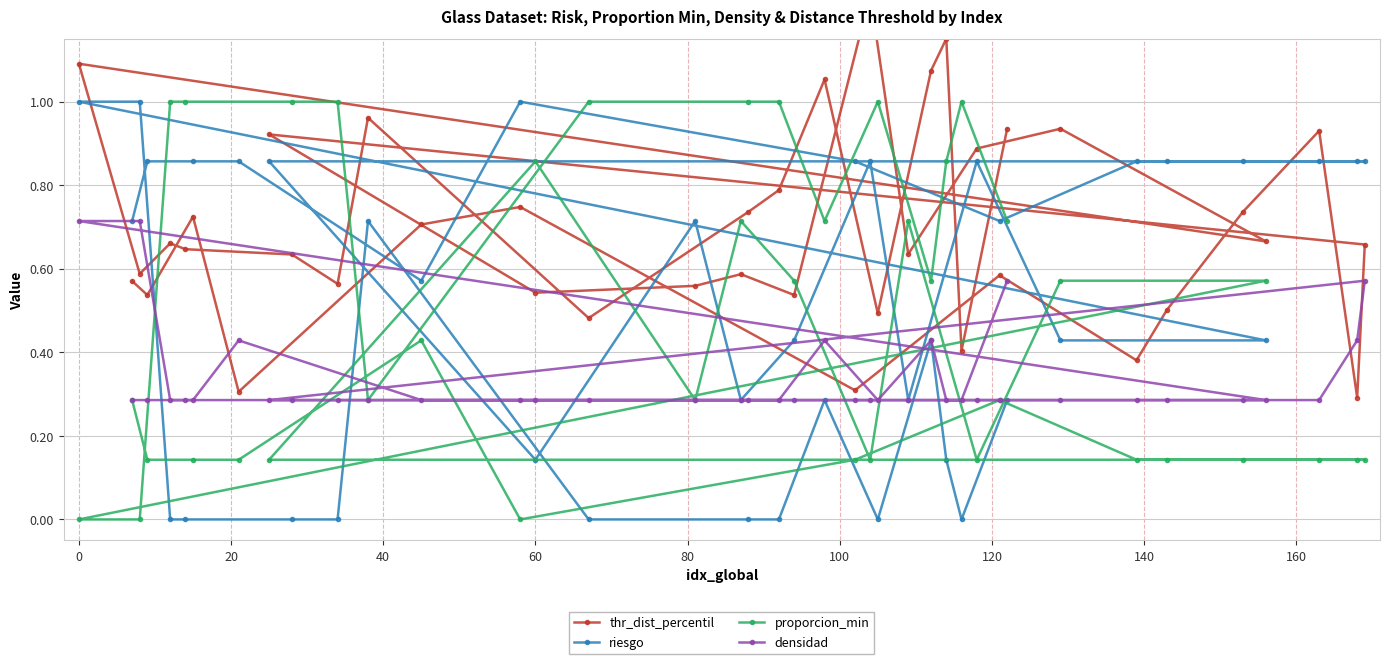

Reading left to right, what are all the values shown in this chart?

thr_dist_percentil: 0.6	0.5	0.7	0.3	0.7	0.7	0.3	0.6	0.4	0.5	0.7	0.9	0.3	0.7	0.9	0.5	0.6	0.6	0.5	1.3	0.6	0.9	0.9	0.7	1.1	0.6	0.7	0.6	0.6	0.6	1.0	0.5	0.7	0.8	1.1	0.5	1.1	1.2	0.4	0.9
riesgo: 0.7	0.9	0.9	0.9	0.6	1.0	0.9	0.7	0.9	0.9	0.9	0.9	0.9	0.9	0.9	0.1	0.7	0.3	0.4	0.9	0.3	0.9	0.4	0.4	1.0	1.0	0.0	0.0	0.0	0.0	0.7	0.0	0.0	0.0	0.3	0.0	0.4	0.1	0.0	0.3
proporcion_min: 0.3	0.1	0.1	0.1	0.4	0.0	0.1	0.3	0.1	0.1	0.1	0.1	0.1	0.1	0.1	0.9	0.3	0.7	0.6	0.1	0.7	0.1	0.6	0.6	0.0	0.0	1.0	1.0	1.0	1.0	0.3	1.0	1.0	1.0	0.7	1.0	0.6	0.9	1.0	0.7
densidad: 0.3	0.3	0.3	0.4	0.3	0.3	0.3	0.3	0.3	0.3	0.3	0.3	0.4	0.6	0.3	0.3	0.3	0.3	0.3	0.3	0.3	0.3	0.3	0.3	0.7	0.7	0.3	0.3	0.3	0.3	0.3	0.3	0.3	0.3	0.4	0.3	0.4	0.3	0.3	0.6